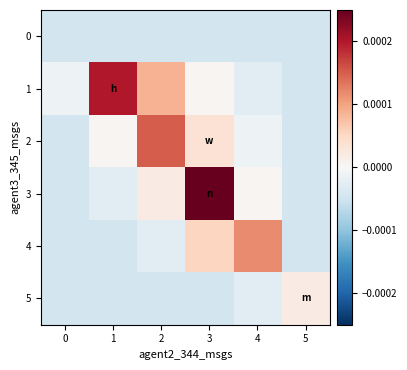

How many data points does each series have?

6